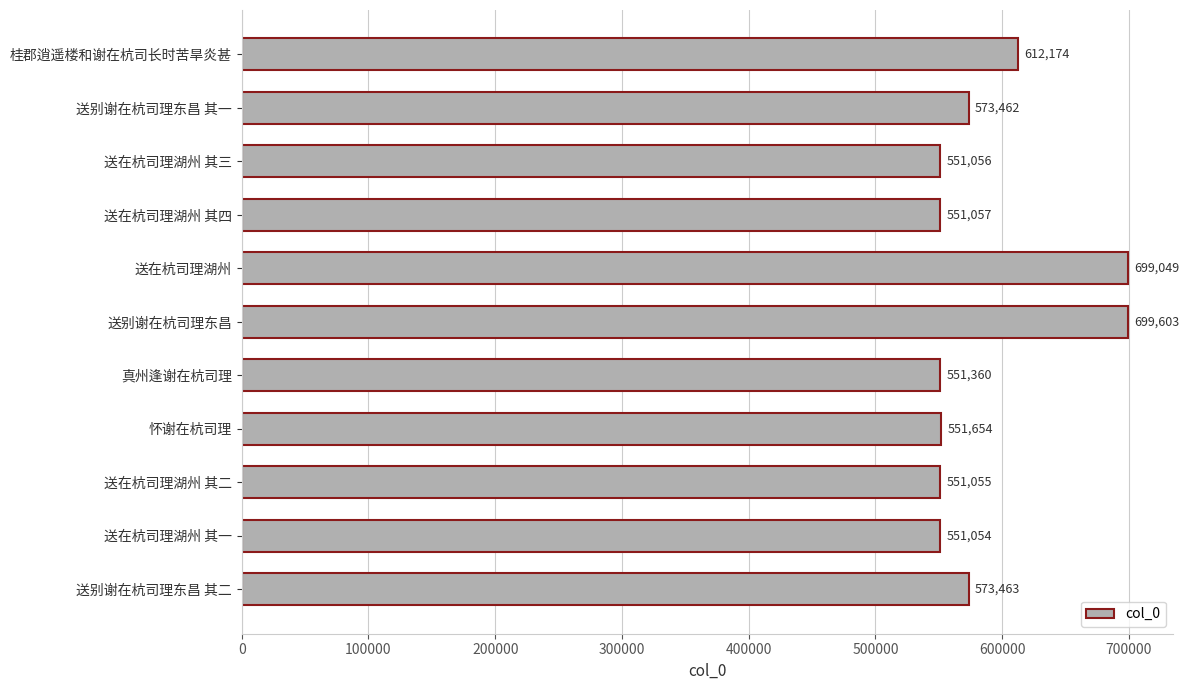

Count the number of categories in the chart.

11